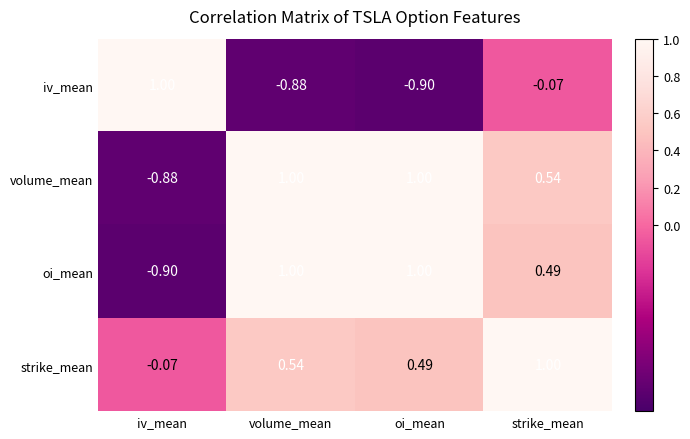

At which label is volume_mean closest to 0?

strike_mean